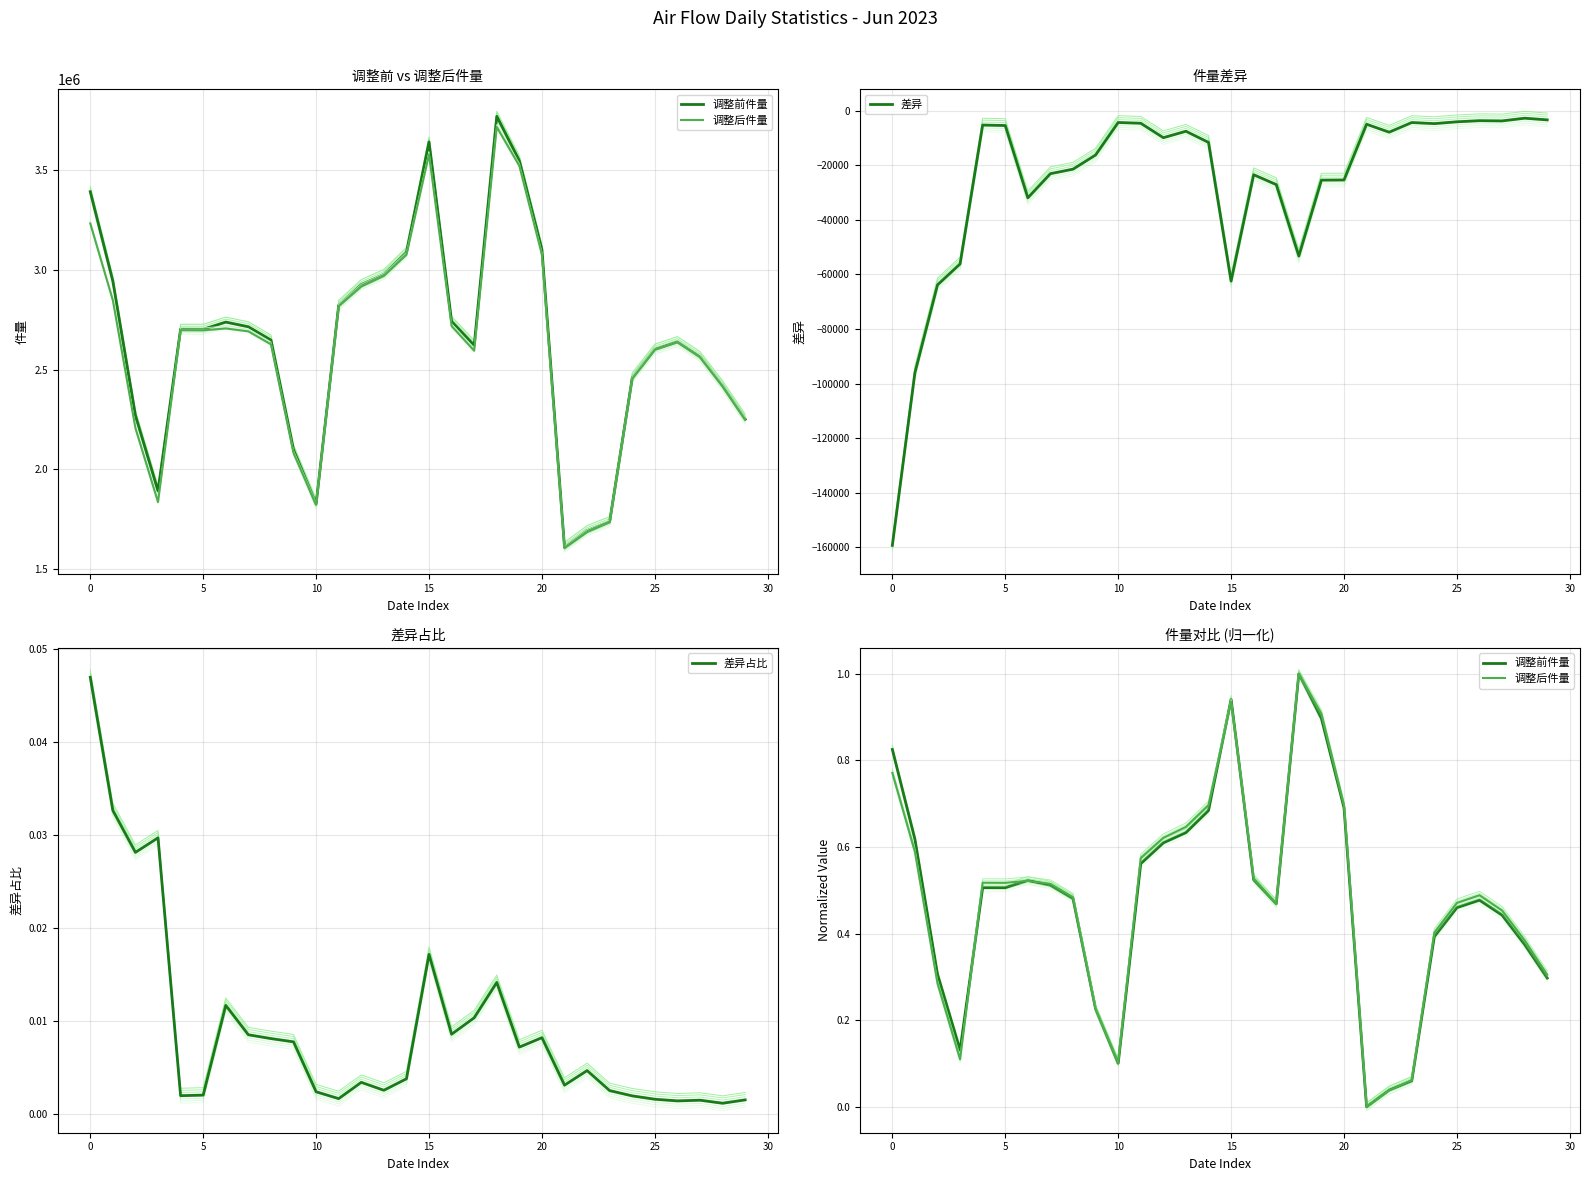

What is the lowest value of the 差异 series?

-159291